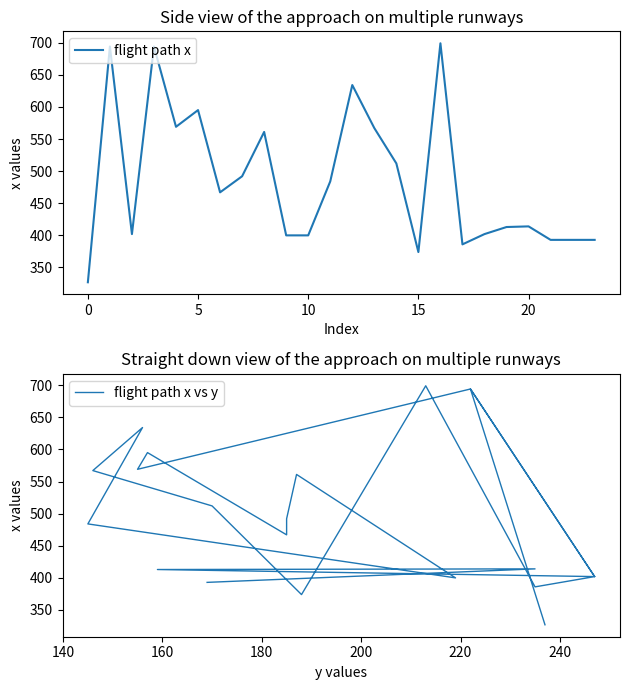

Between 12 and 20, which is larger?

12